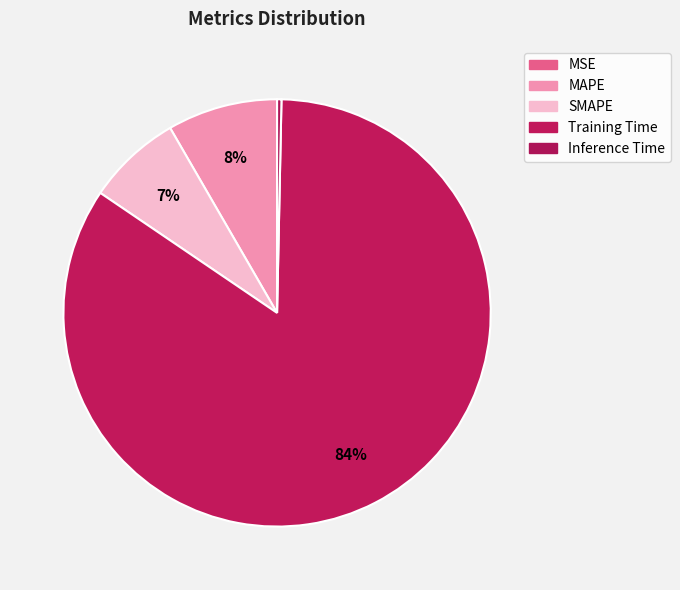

What is the smallest slice in the pie chart?

MSE